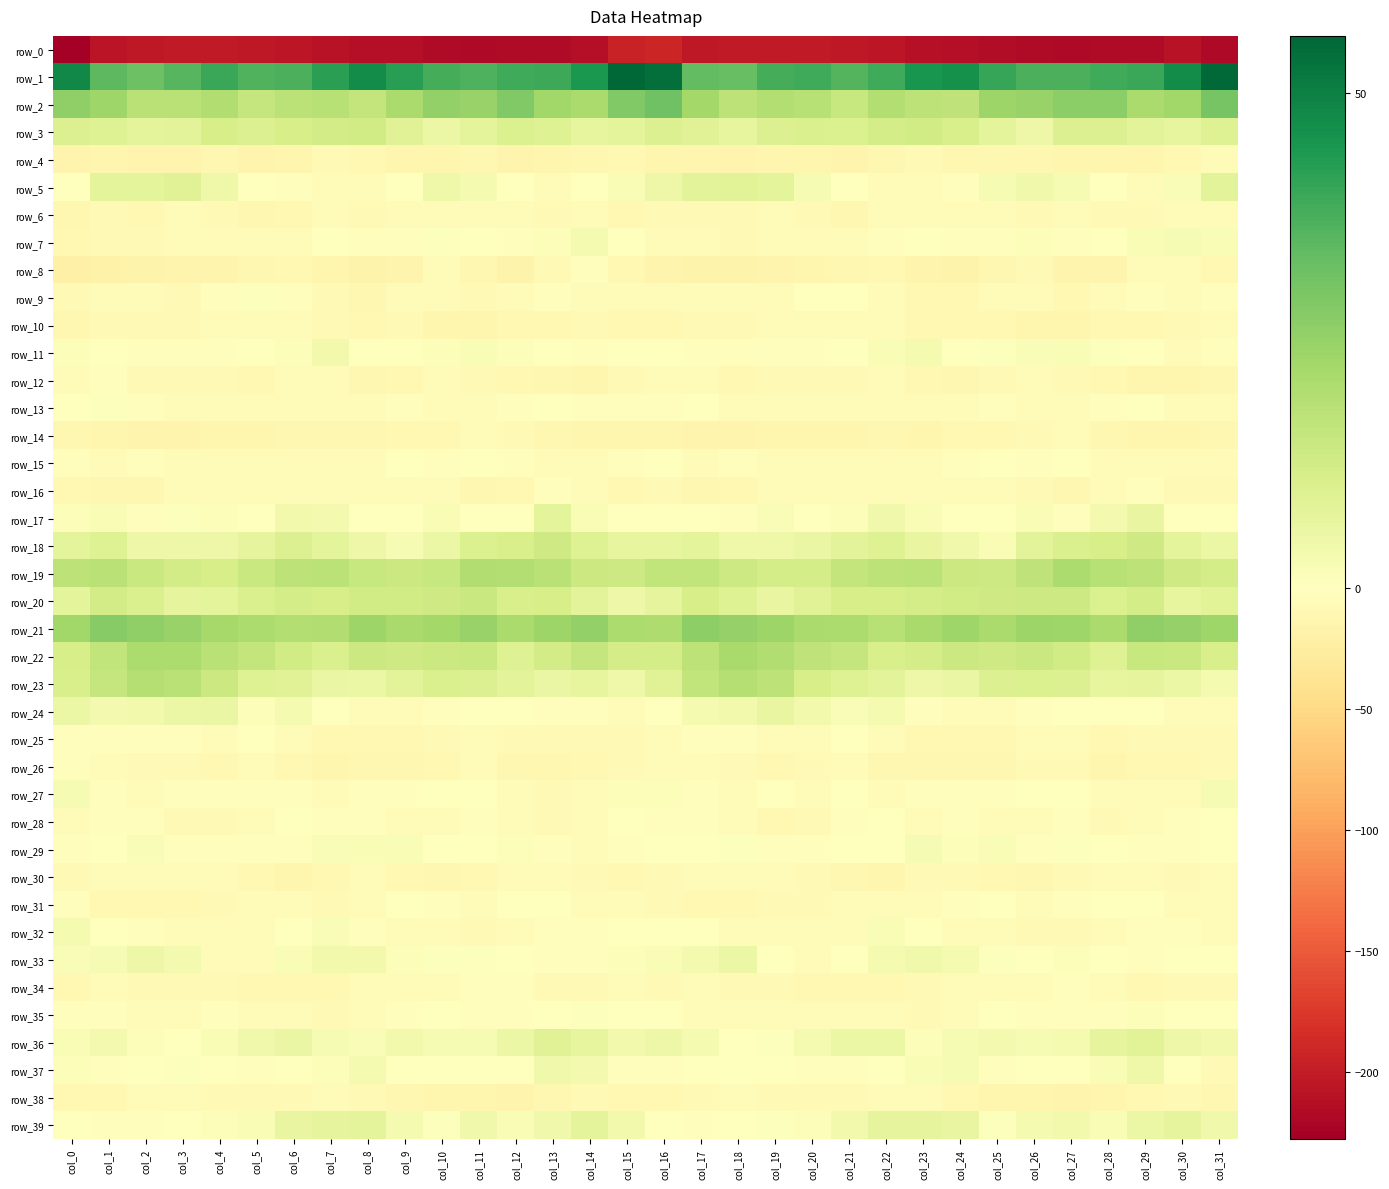

Count the number of categories in the chart.

32